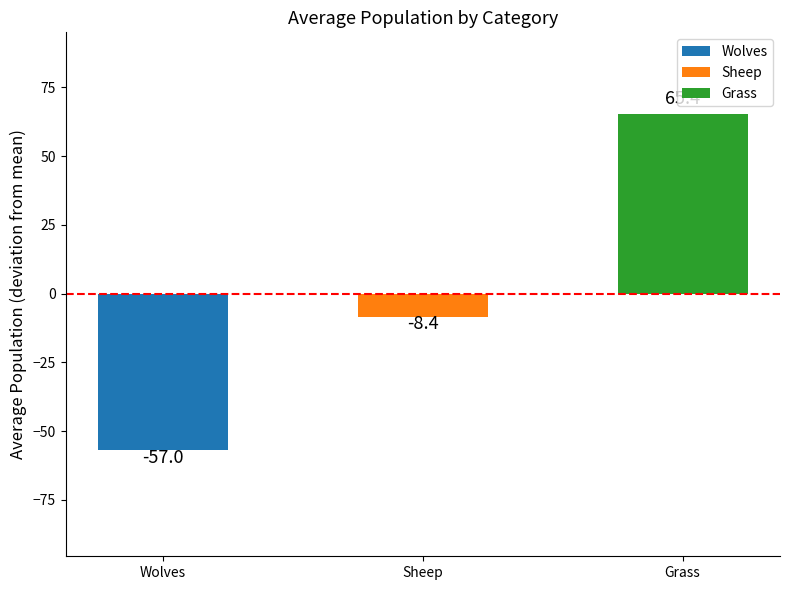

Rank the categories by value from lowest to highest.

Wolves, Sheep, Grass